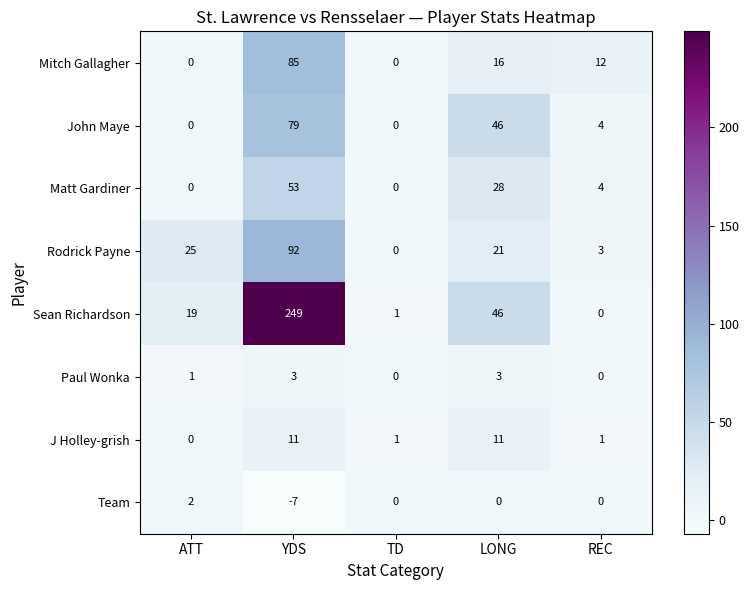

List the series in order of their peak value, lowest first.

Team, Paul Wonka, J Holley-grish, Matt Gardiner, John Maye, Mitch Gallagher, Rodrick Payne, Sean Richardson